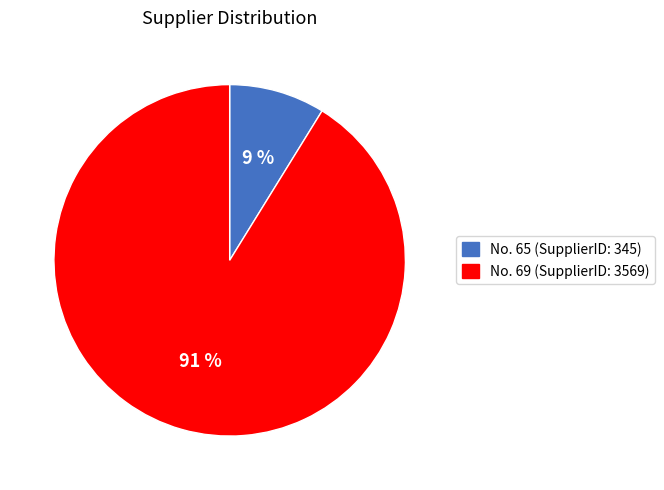

Between No. 69 (SupplierID: 3569) and No. 65 (SupplierID: 345), which is larger?

No. 69 (SupplierID: 3569)